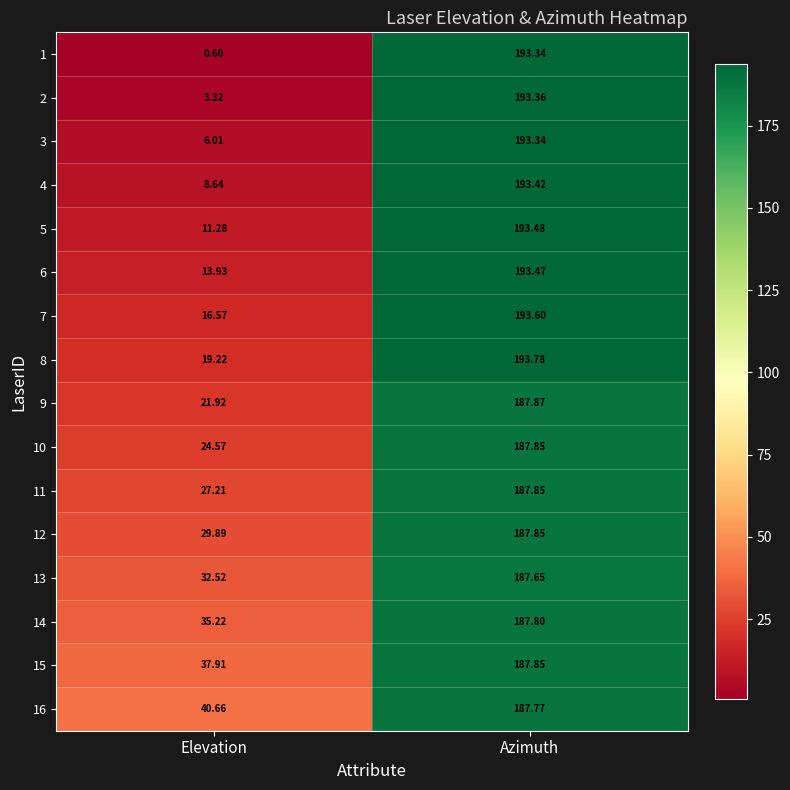

At which label is 2 closest to 98?

Elevation